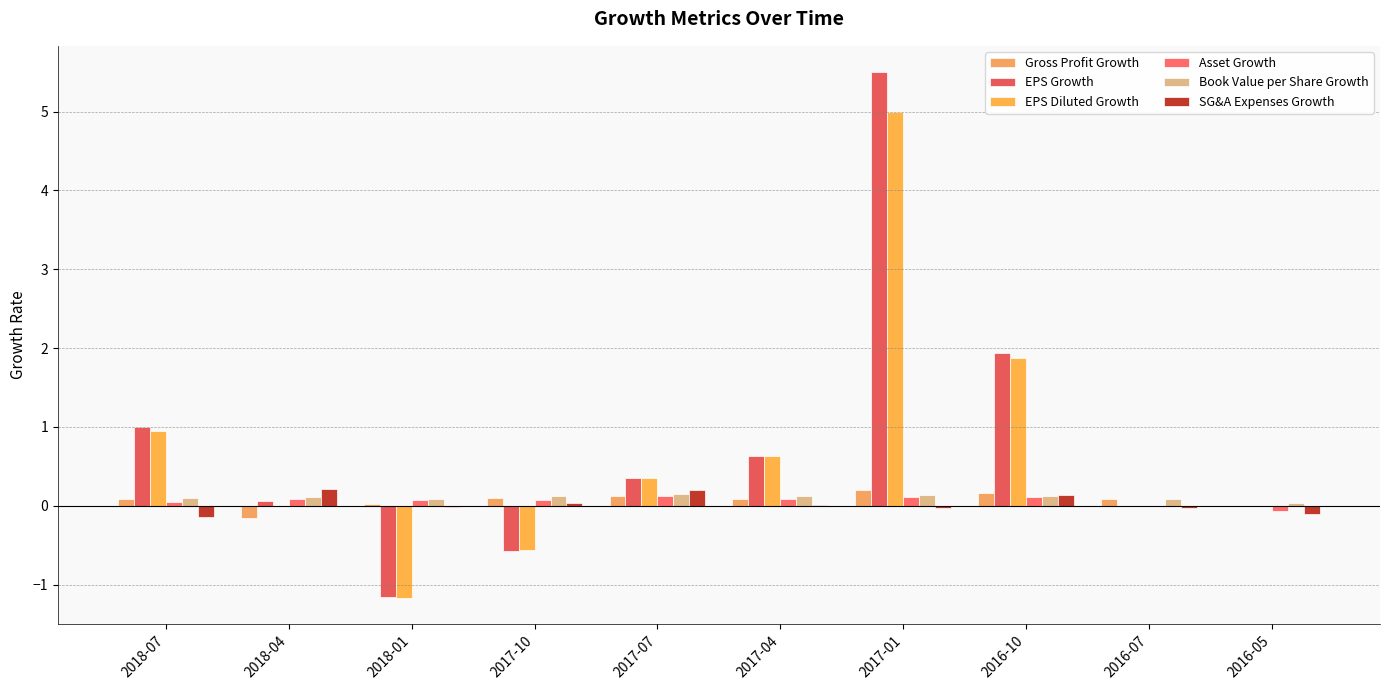

Does the chart contain stacked bars?

No